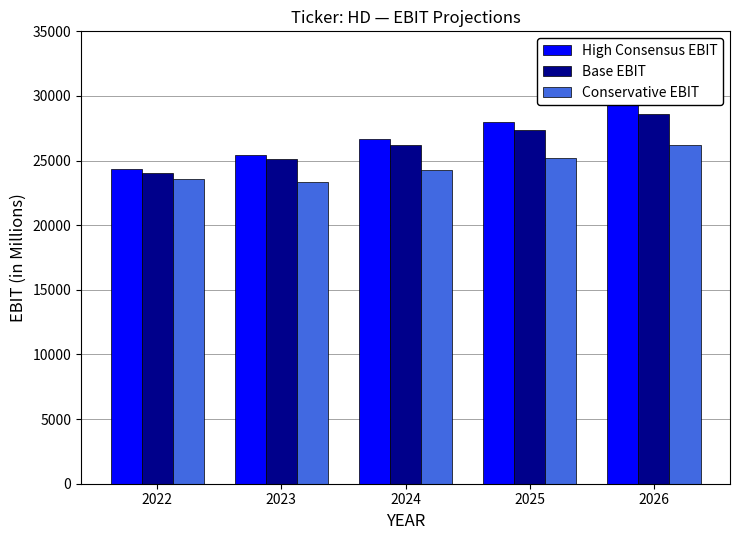

What is the sum of the High Consensus EBIT values at 2023 and 2025?

53417.8